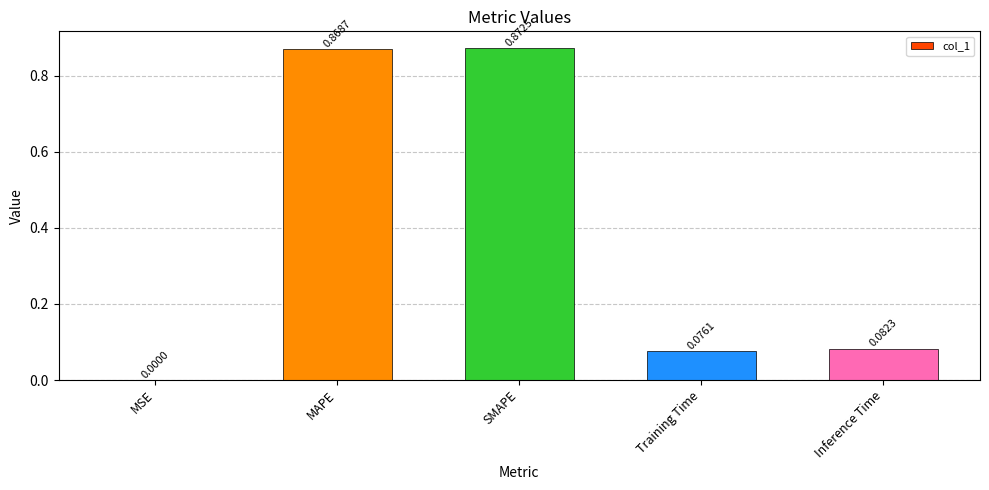

What is the sum of all values?

1.9